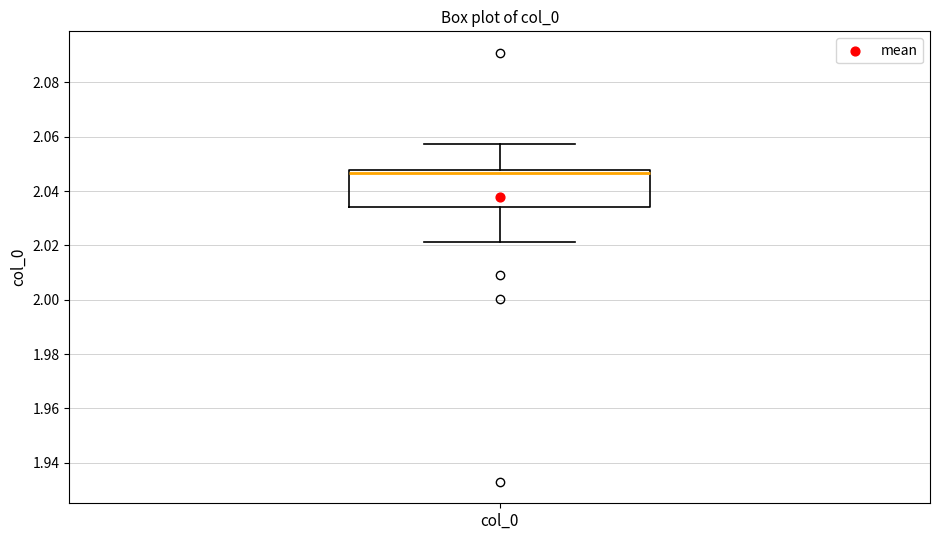

Where does the median line of the box for col_0 sit on the y-axis? The values are not printed on the chart, so give them approximately, as read against the axis.

2.046